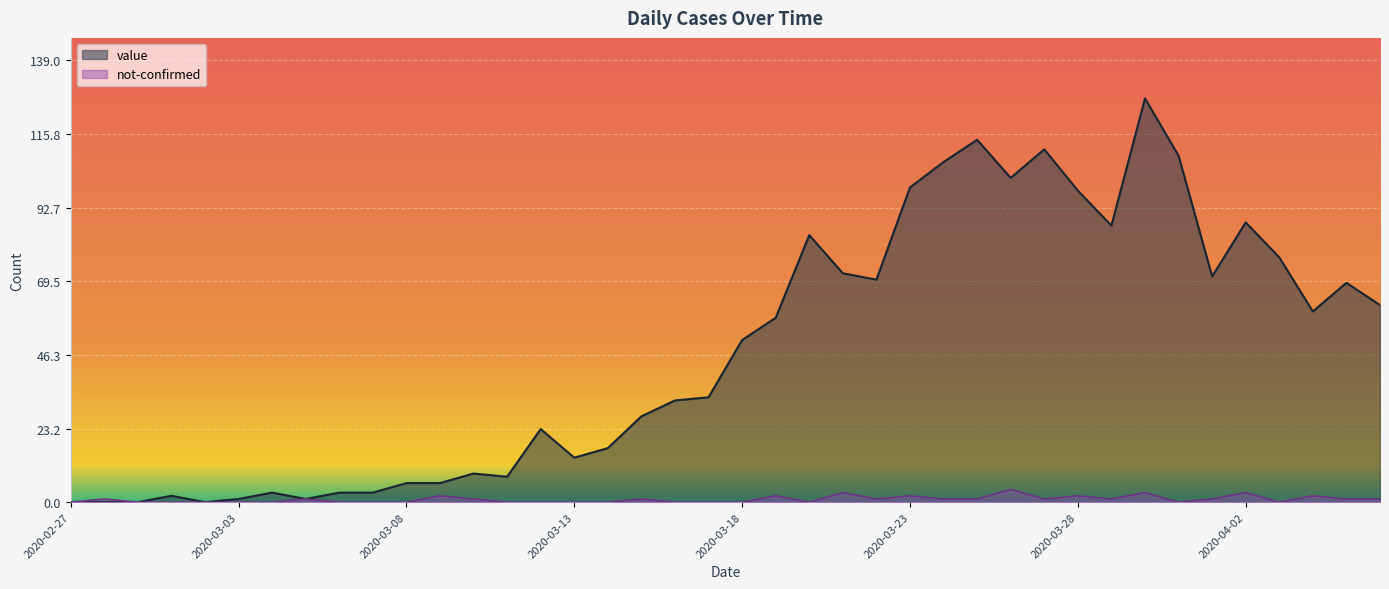

What is the total value across all series at 2020-03-18?

51